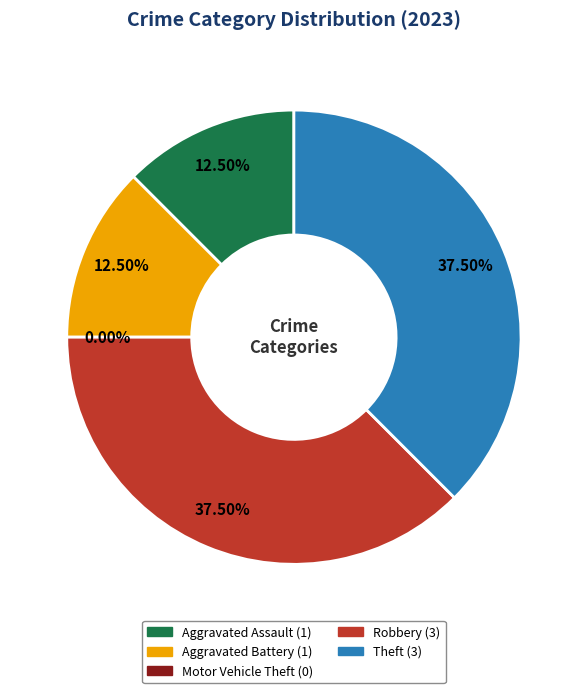

The Theft slice represents 38% of the pie. True or false?

True